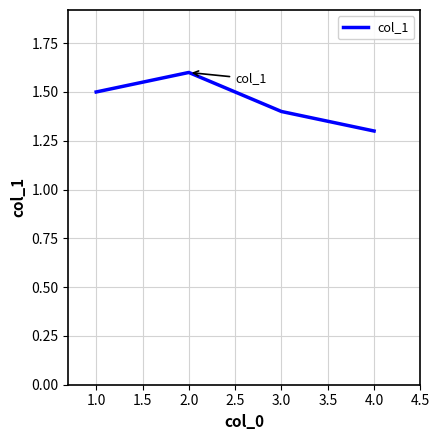

What is the sum of the values at 1.0 and 2.0?

3.1